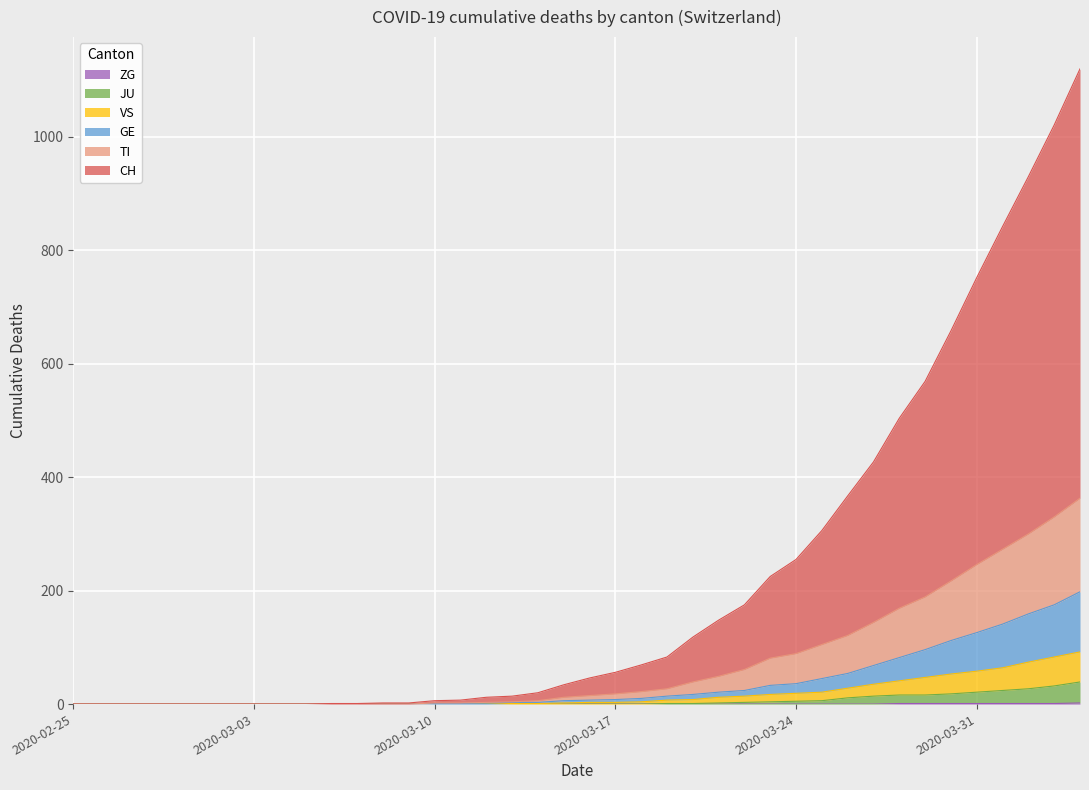

What are all the series names shown in the legend?

CH, TI, GE, JU, VS, ZG